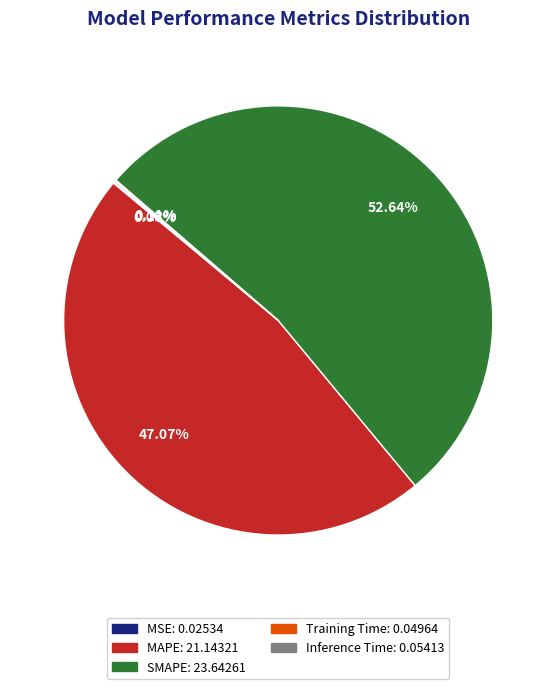

Which category accounts for the majority?

SMAPE